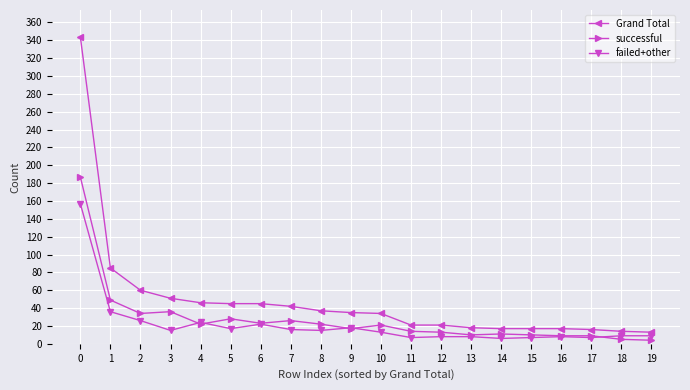

What is the maximum value shown in the chart?

344